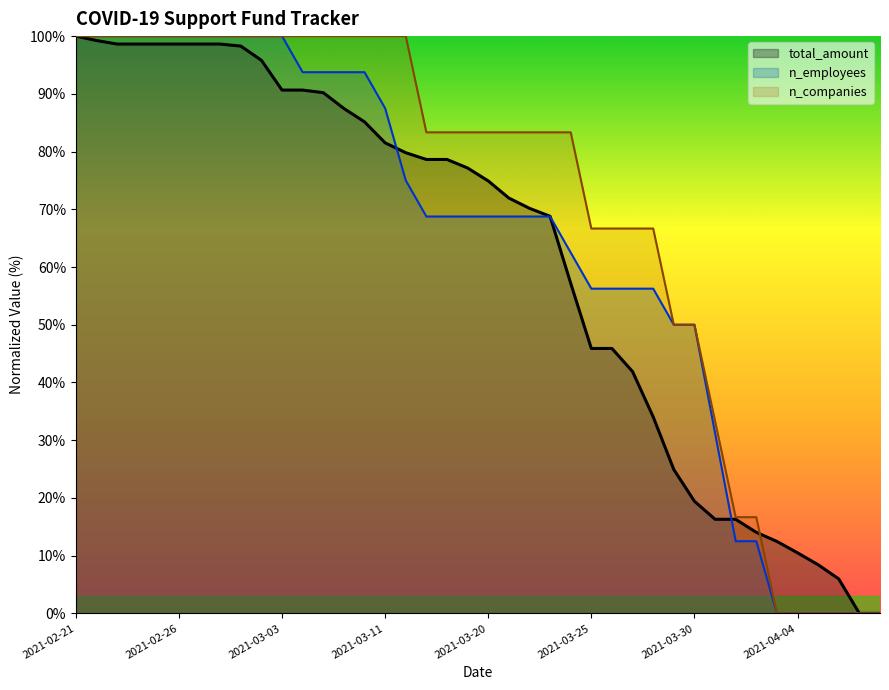

Does the chart have visible grid lines?

No